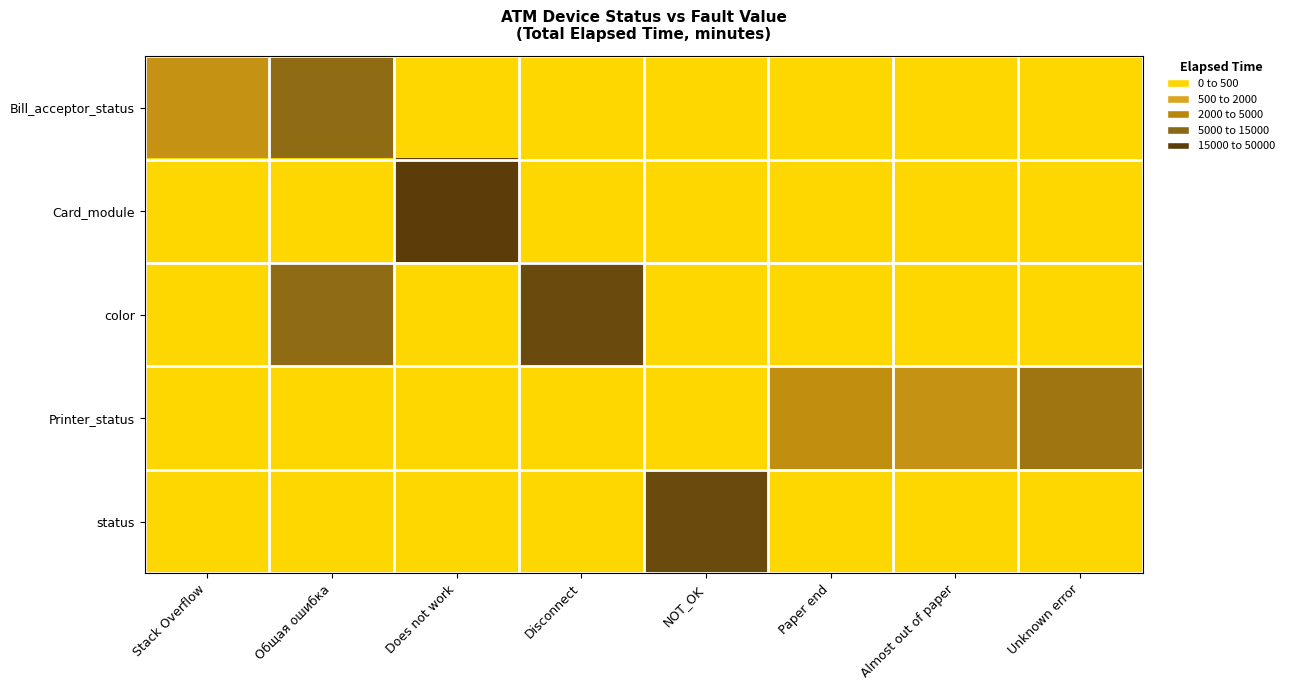

Reading left to right, what are all the values shown in this chart?

Bill_acceptor_status: Stack Overflow=4.3	Общая ошибка=7.8	Does not work=0.0	Disconnect=0.0	NOT_OK=0.0	Paper end=0.0	Almost out of paper=0.0	Unknown error=0.0
Card_module: Stack Overflow=0.0	Общая ошибка=0.0	Does not work=10.8	Disconnect=0.0	NOT_OK=0.0	Paper end=0.0	Almost out of paper=0.0	Unknown error=0.0
color: Stack Overflow=0.0	Общая ошибка=7.8	Does not work=0.0	Disconnect=9.9	NOT_OK=0.0	Paper end=0.0	Almost out of paper=0.0	Unknown error=0.0
Printer_status: Stack Overflow=0.0	Общая ошибка=0.0	Does not work=0.0	Disconnect=0.0	NOT_OK=0.0	Paper end=4.7	Almost out of paper=4.3	Unknown error=6.9
status: Stack Overflow=0.0	Общая ошибка=0.0	Does not work=0.0	Disconnect=0.0	NOT_OK=9.9	Paper end=0.0	Almost out of paper=0.0	Unknown error=0.0